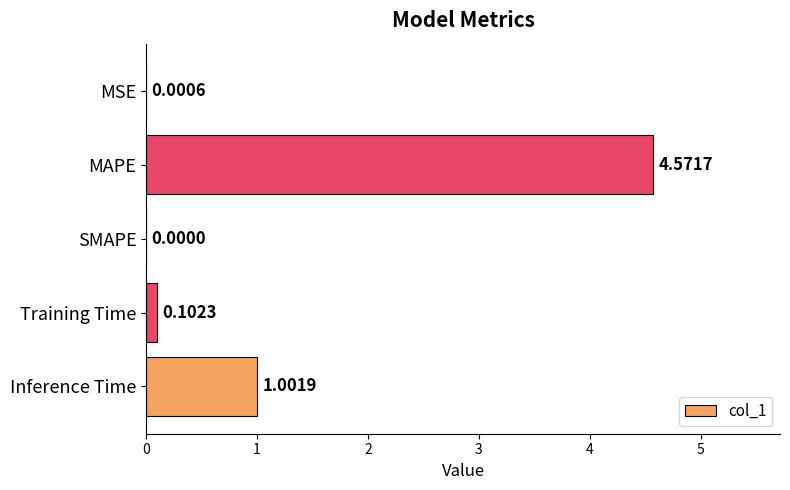

What is the sum of the values at Inference Time and Training Time?

1.1